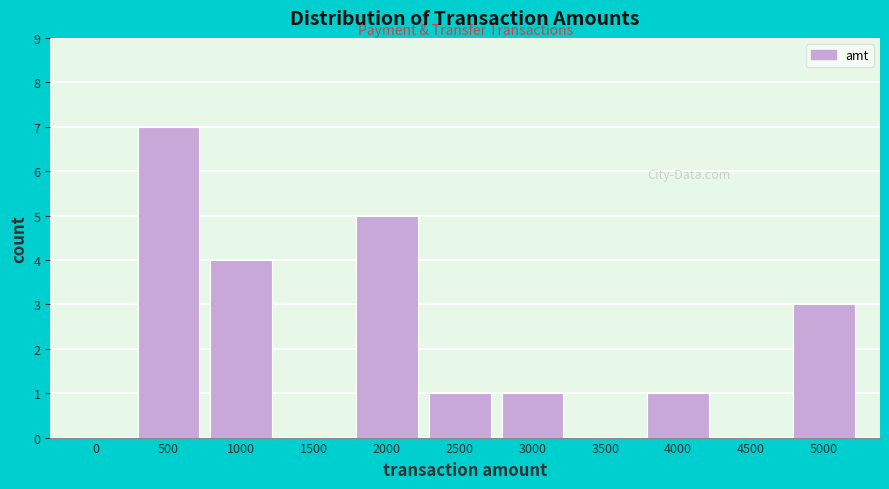

Reading left to right, list all the values displayed in this chart.

0=0	500=7	1000=4	1500=0	2000=5	2500=1	3000=1	3500=0	4000=1	4500=0	5000=3